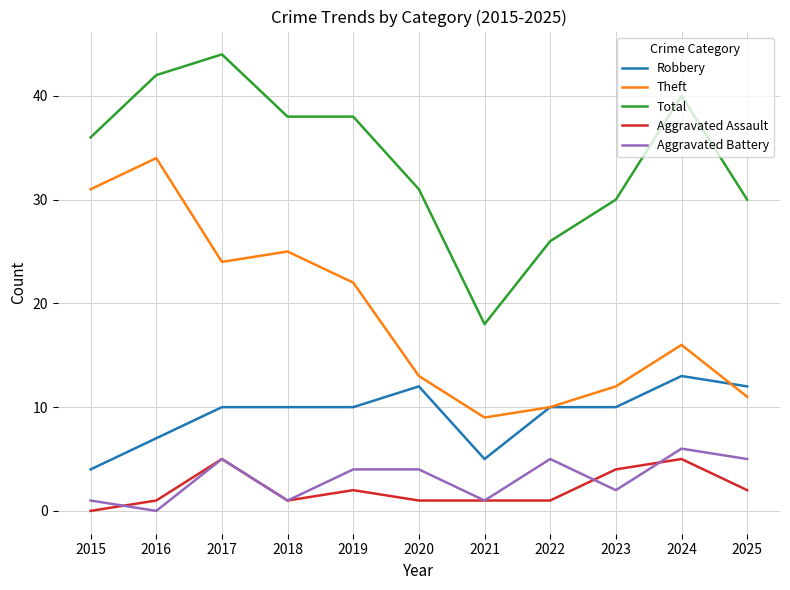

Which category has the lowest value in the Theft series?

2021